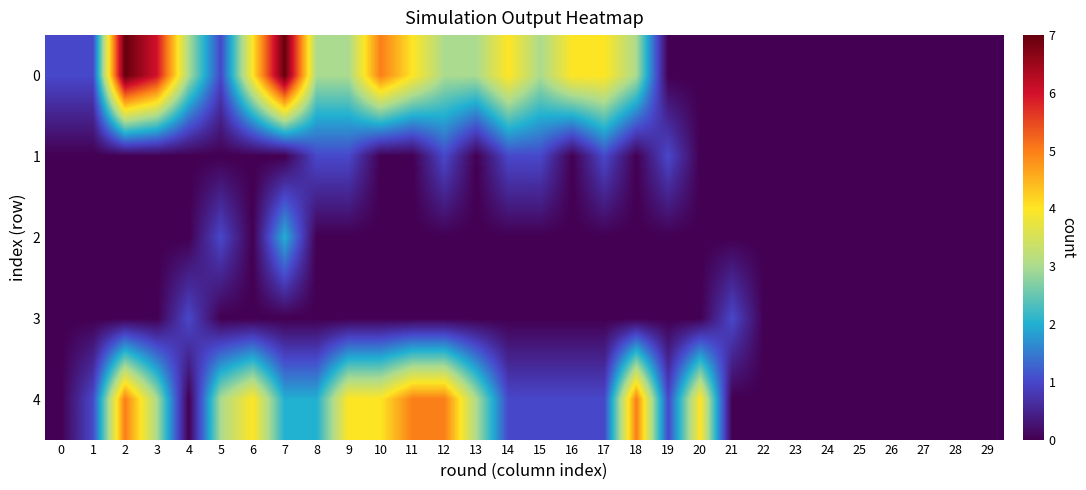

Between 10 and 17, which series saw the biggest shift?

4